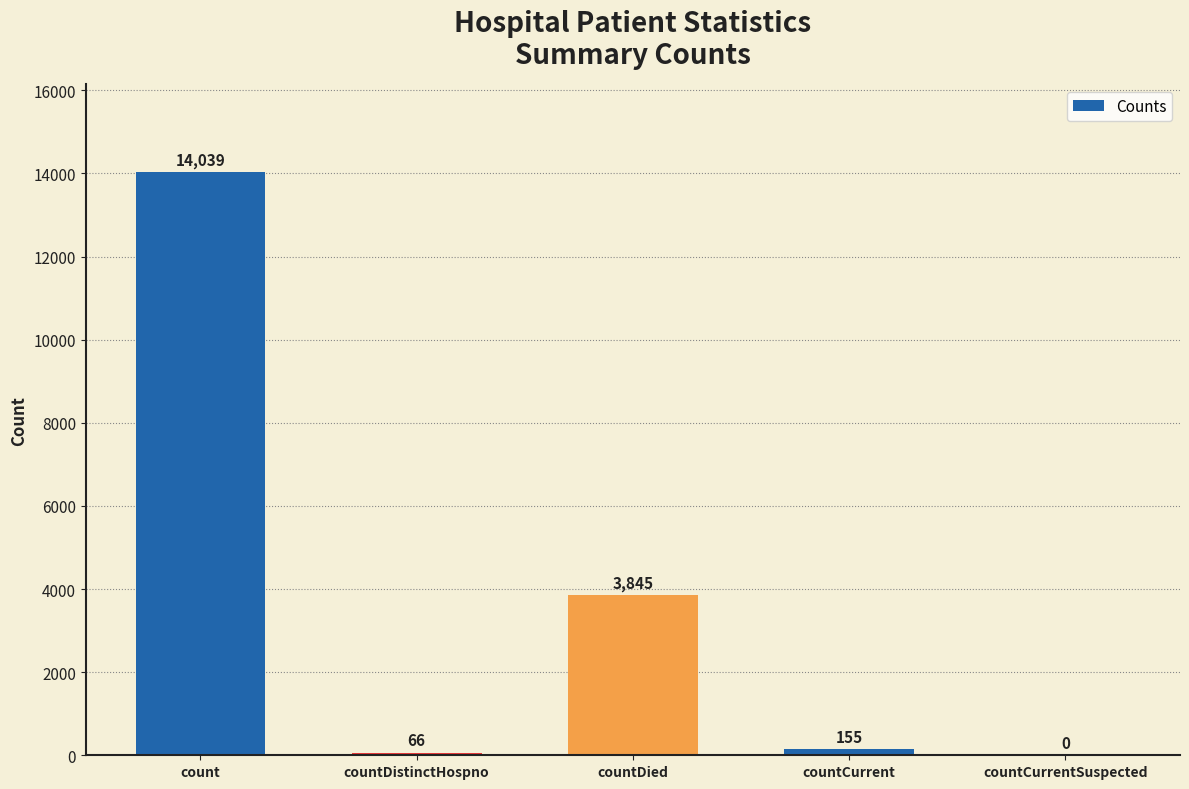

Does the chart contain stacked bars?

No